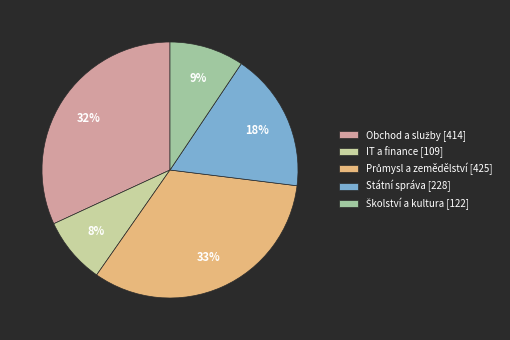

How many segments does this pie chart have?

5